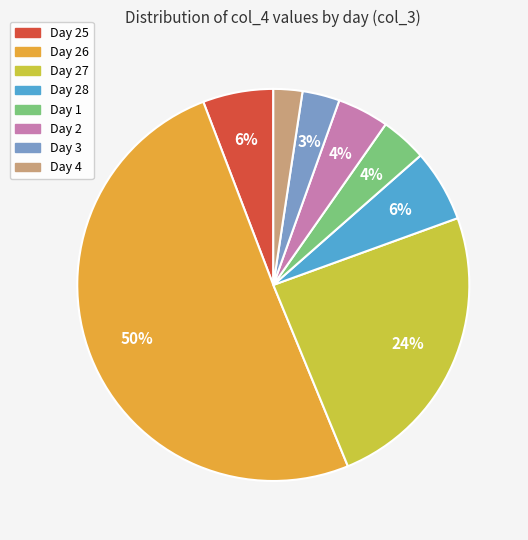

Which slice represents more than half of the pie?

Day 26